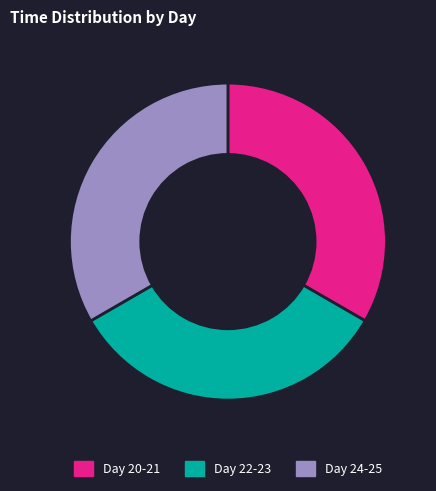

How many slices are in this pie chart?

3